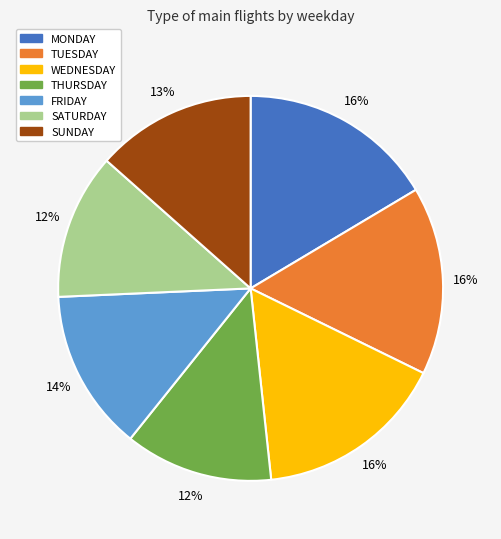

Is the sum of FRIDAY and WEDNESDAY greater than half?

No